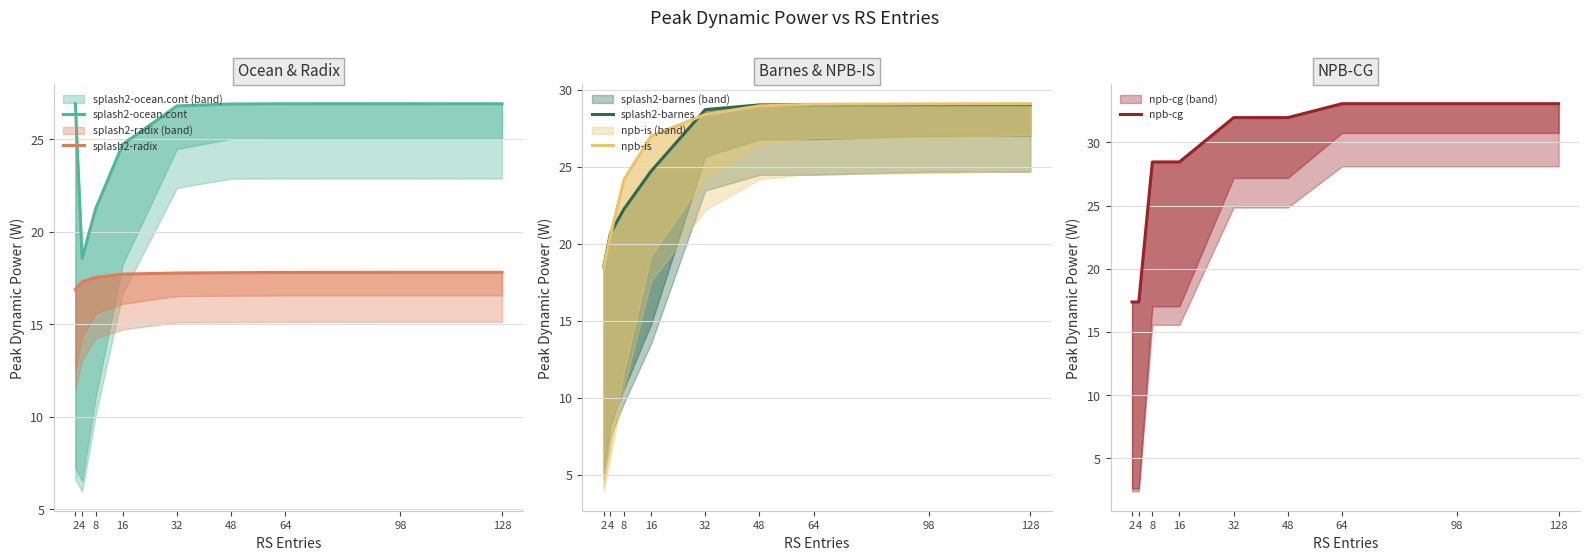

True or false: splash2-radix and npb-is cross at least once.

False